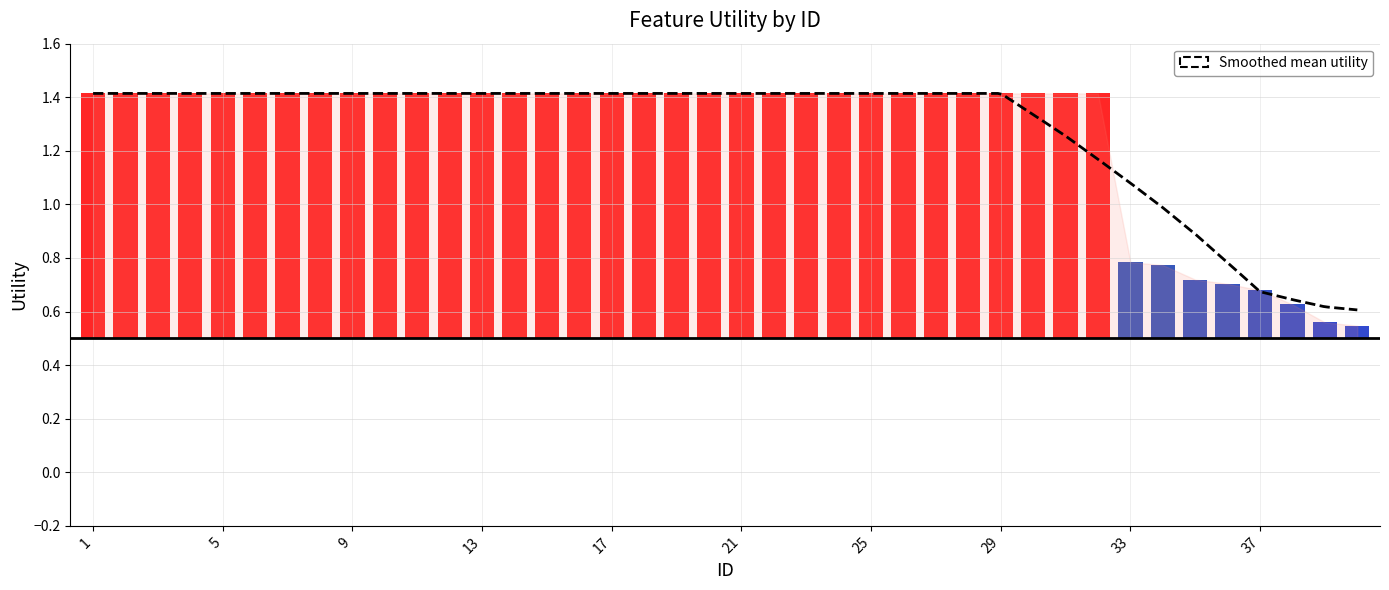

Reading left to right, transcribe all the data shown in this chart.

1.4	1.4	1.4	1.4	1.4	1.4	1.4	1.4	1.4	1.4	1.4	1.4	1.4	1.4	1.4	1.4	1.4	1.4	1.4	1.4	1.4	1.4	1.4	1.4	1.4	1.4	1.4	1.4	1.4	1.4	1.4	1.4	0.8	0.8	0.7	0.7	0.7	0.6	0.6	0.5